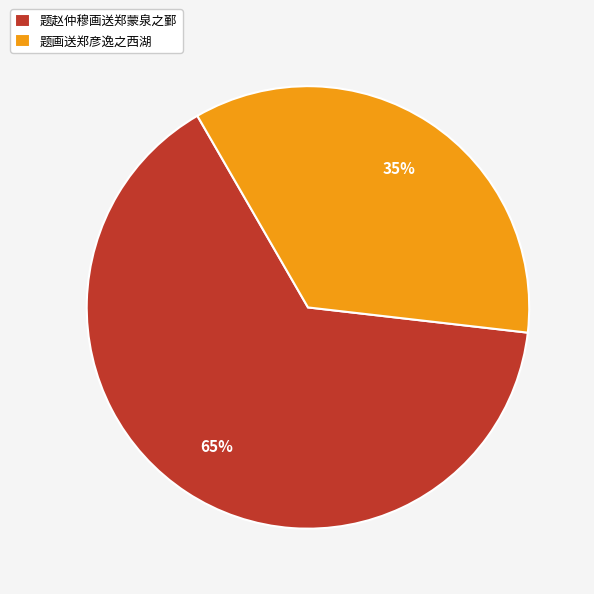

How many segments does this pie chart have?

2